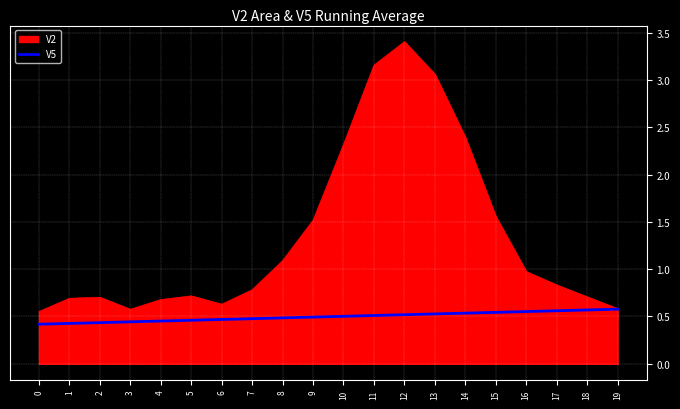

Is it true that V2 equals 1.2 at 5?

False